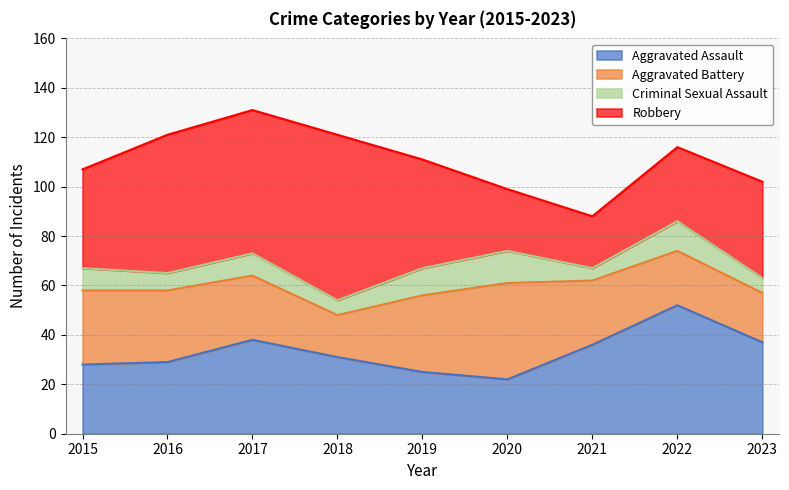

Does the chart have visible grid lines?

Yes